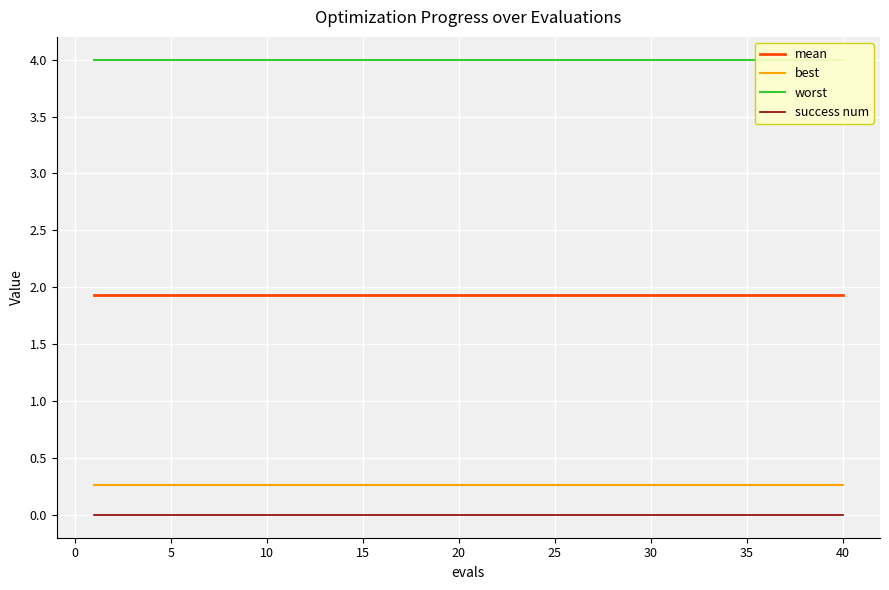

True or false: success num and best cross at least once.

False